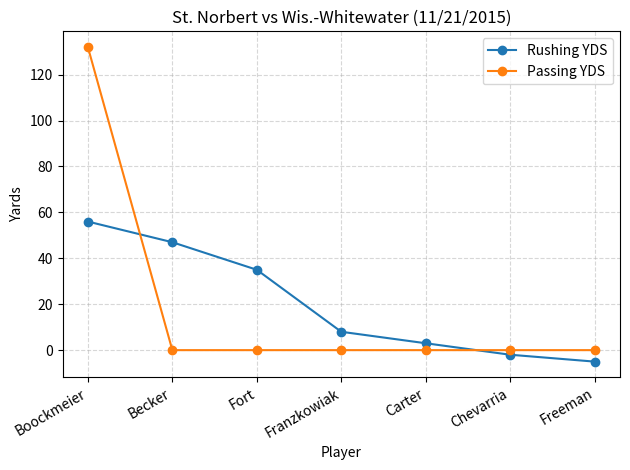

Reading right to left, what are all the values shown in this chart?

Rushing YDS: Freeman=-5	Chevarria=-2	Carter=3	Franzkowiak=8	Fort=35	Becker=47	Boockmeier=56
Passing YDS: Freeman=0	Chevarria=0	Carter=0	Franzkowiak=0	Fort=0	Becker=0	Boockmeier=132